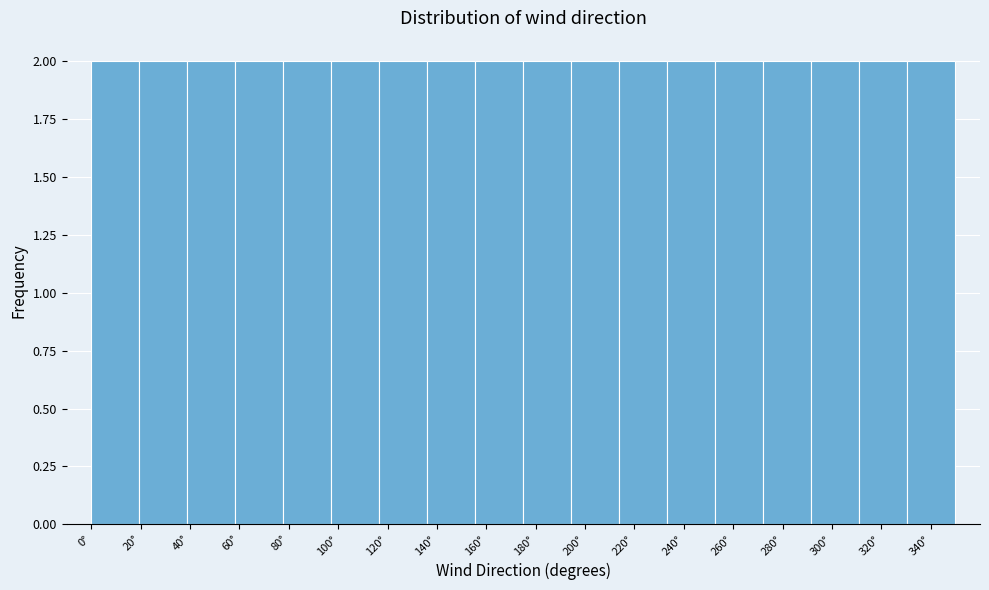

Reading left to right, transcribe this chart: for each bar, give the range it covers on the x-axis and its height. Neither the bar edges nor the heights are printed on the chart, so give them approximately, as read against the axes.

0 to 20: 2
20 to 38: 2
38 to 58: 2
58 to 78: 2
78 to 98: 2
98 to 116: 2
116 to 136: 2
136 to 156: 2
156 to 176: 2
176 to 194: 2
194 to 214: 2
214 to 234: 2
234 to 252: 2
252 to 272: 2
272 to 292: 2
292 to 312: 2
312 to 330: 2
330 to 350: 2